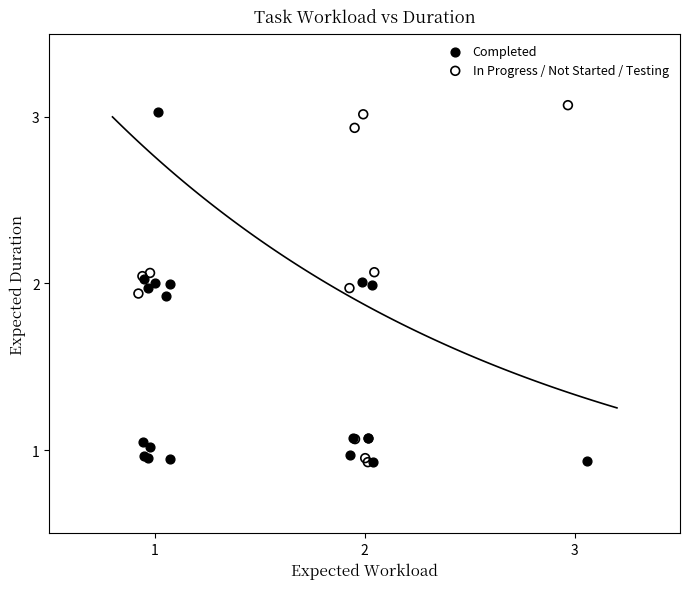

What are all the series names shown in the legend?

Completed, In Progress / Not Started / Testing